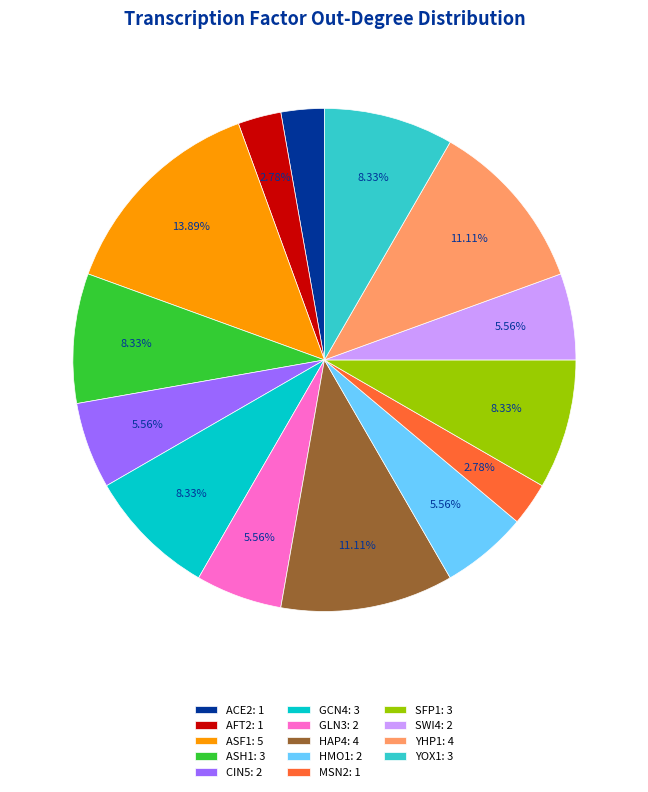

Is there any slice that represents more than half of the pie?

No